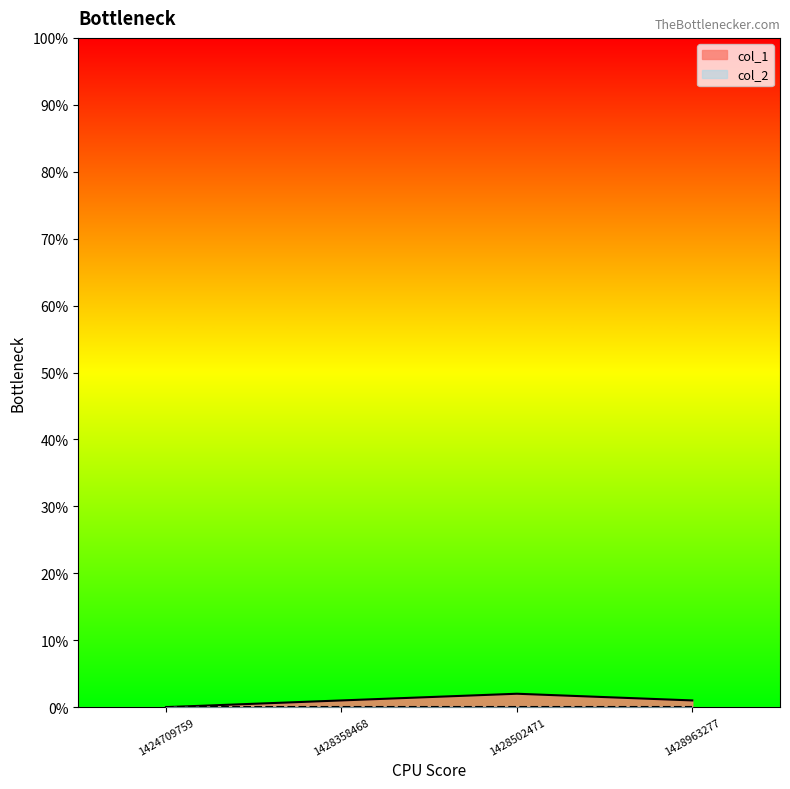

Count the number of data series in this chart.

2